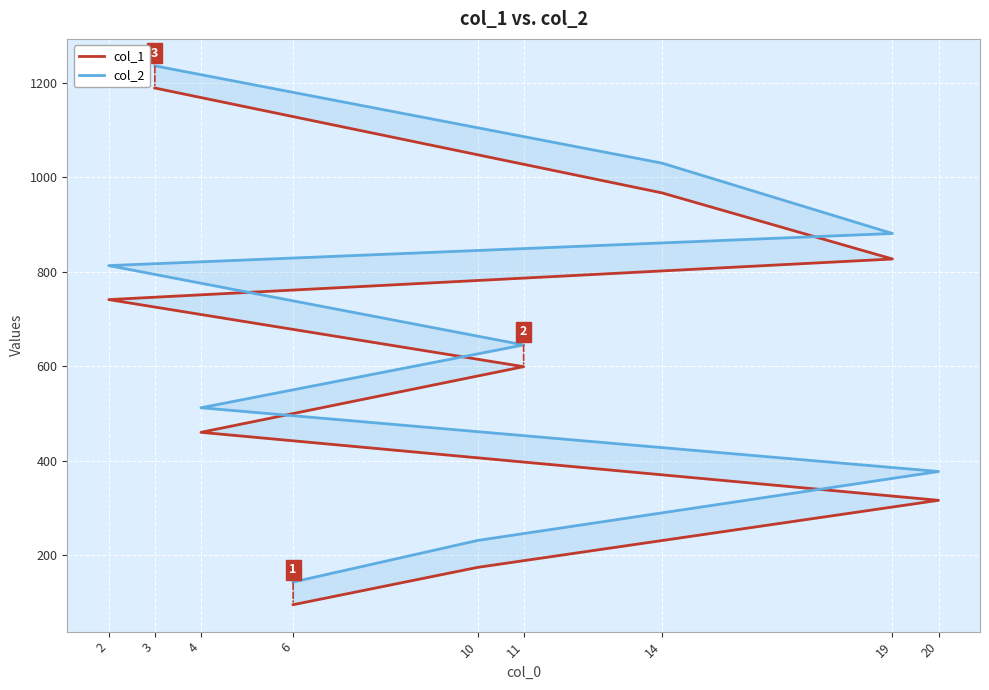

At which category is the sum across all series the highest?

3